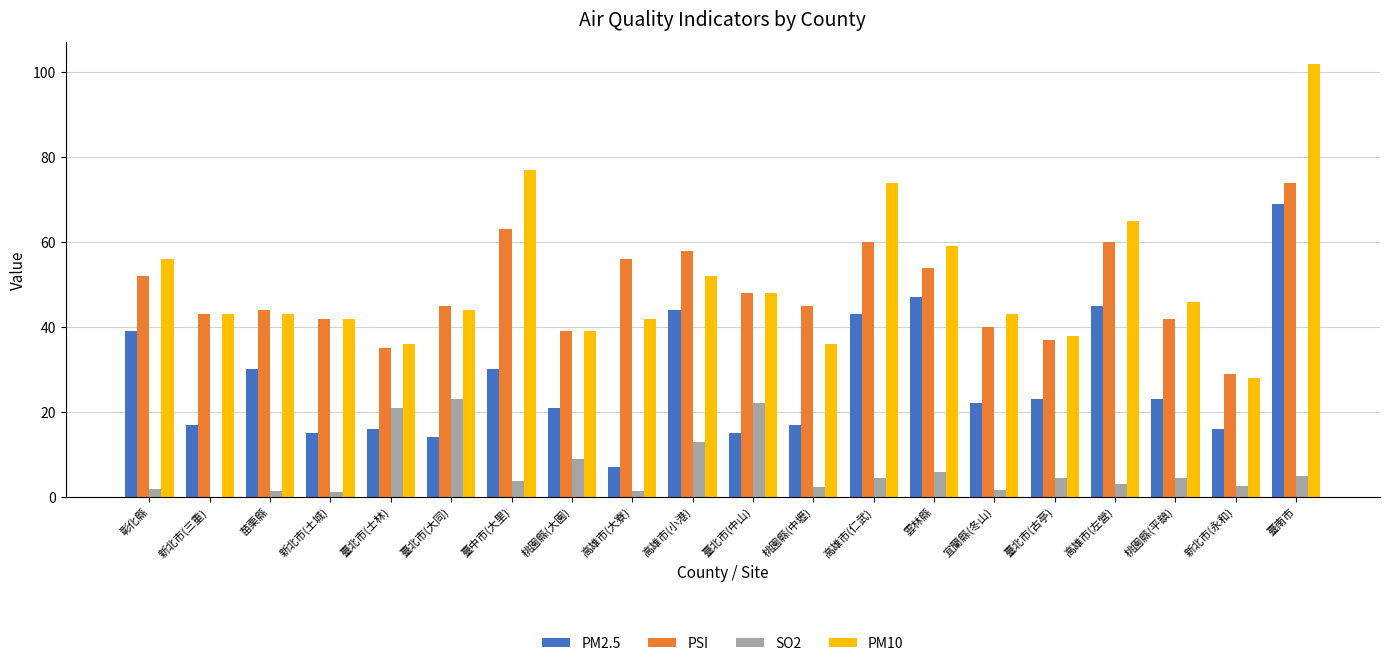

The value of PM10 at 臺北市(大同) is 44.0. True or false?

True